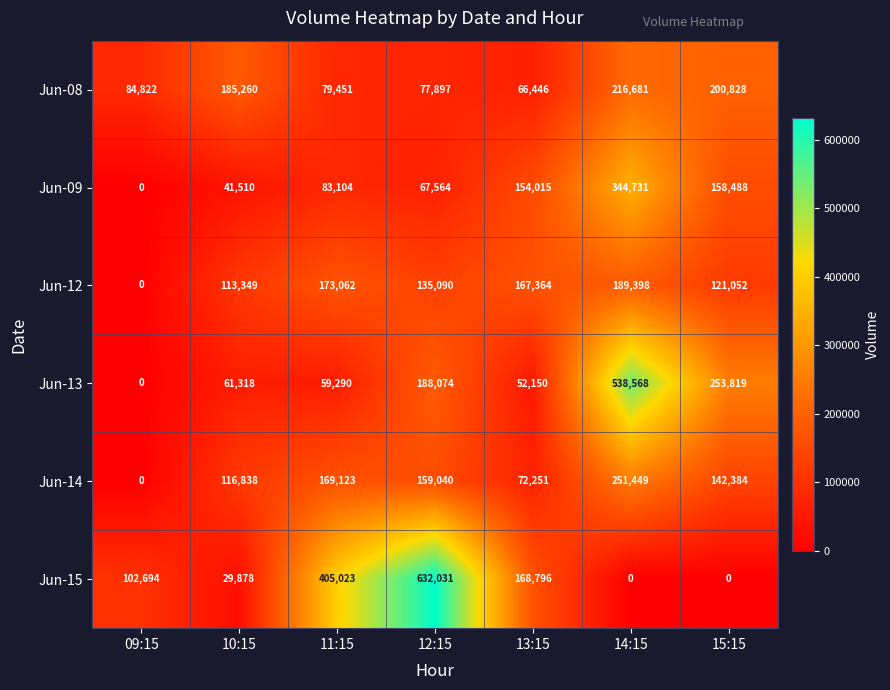

Is it true that Jun-14 equals 404575 at 14:15?

False